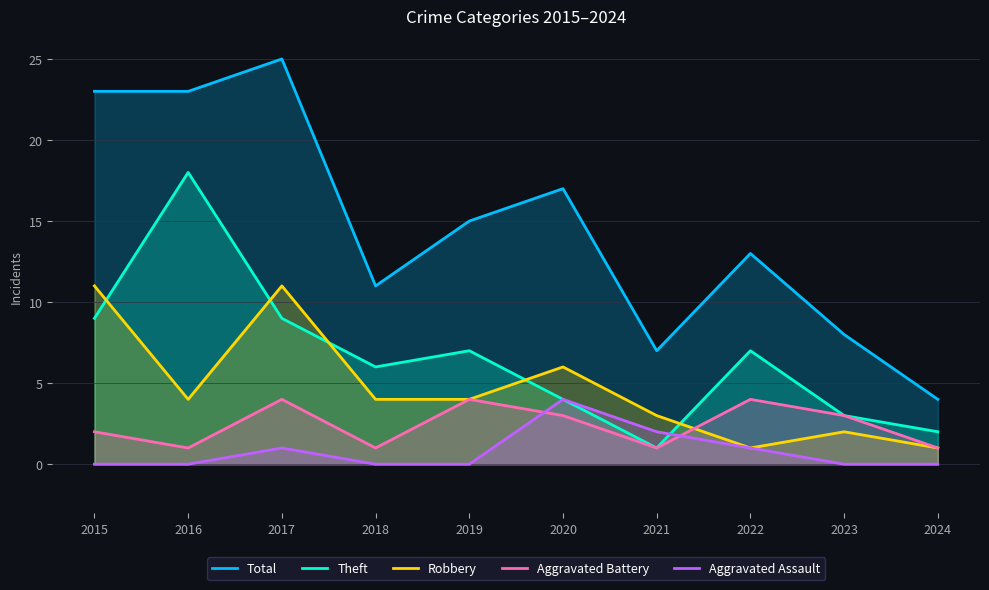

Where is the first local minimum for Aggravated Battery?

2016